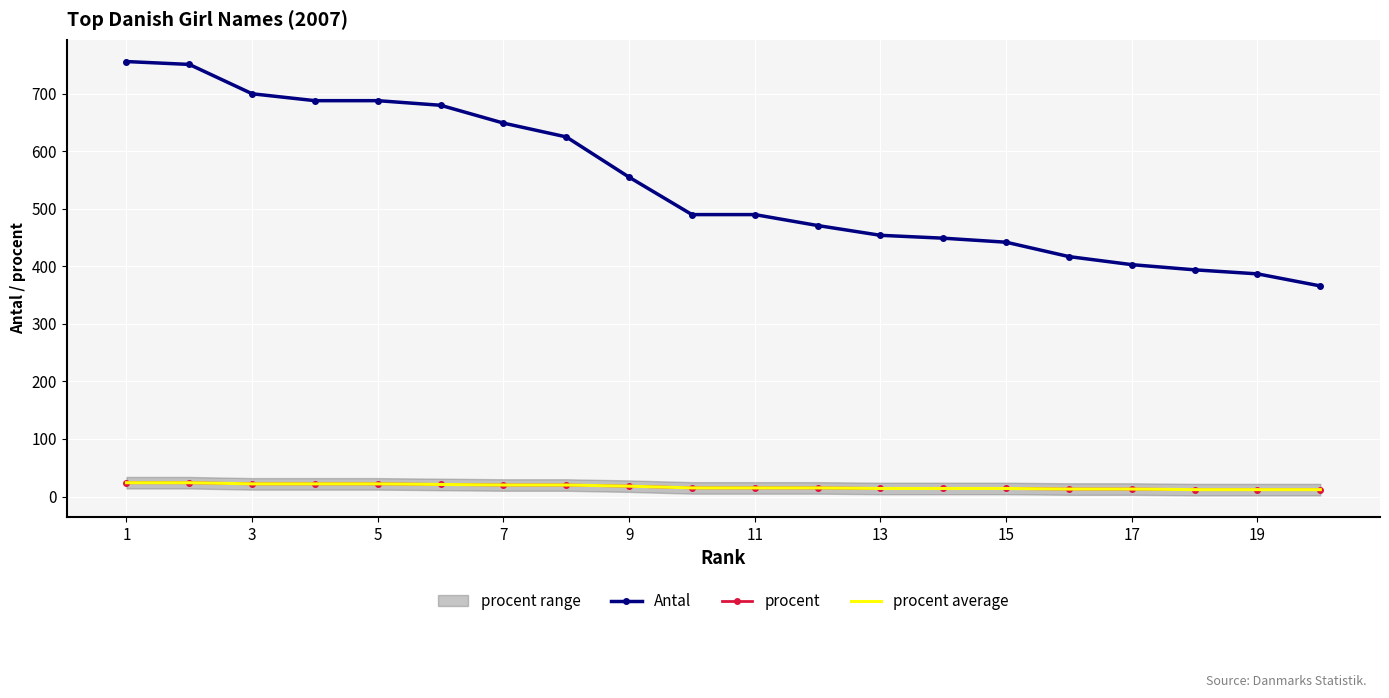

True or false: procent average has more than 2 interior local peaks.

False